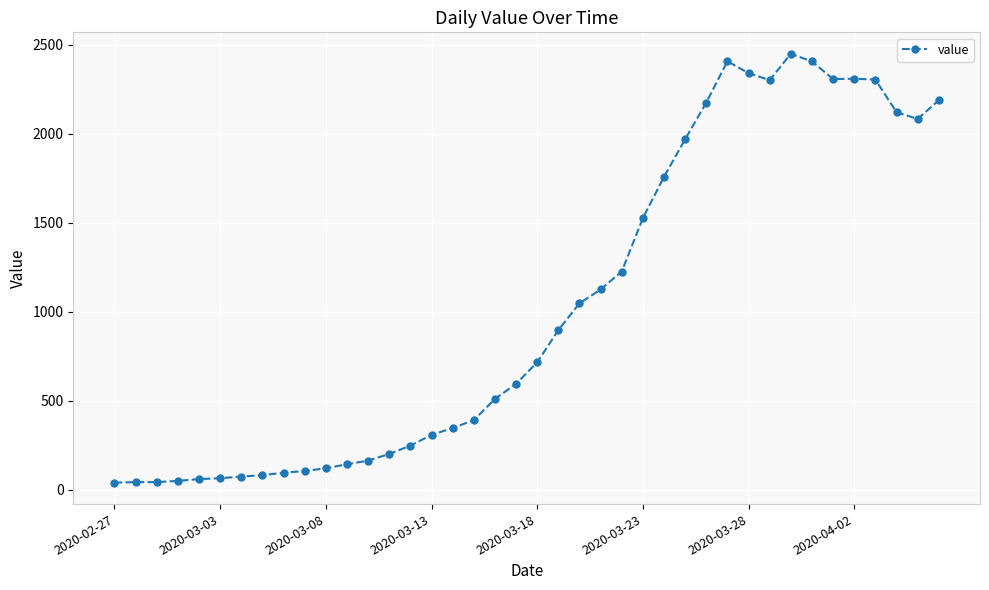

True or false: there are more than 1 points higher than both neighbors.

True